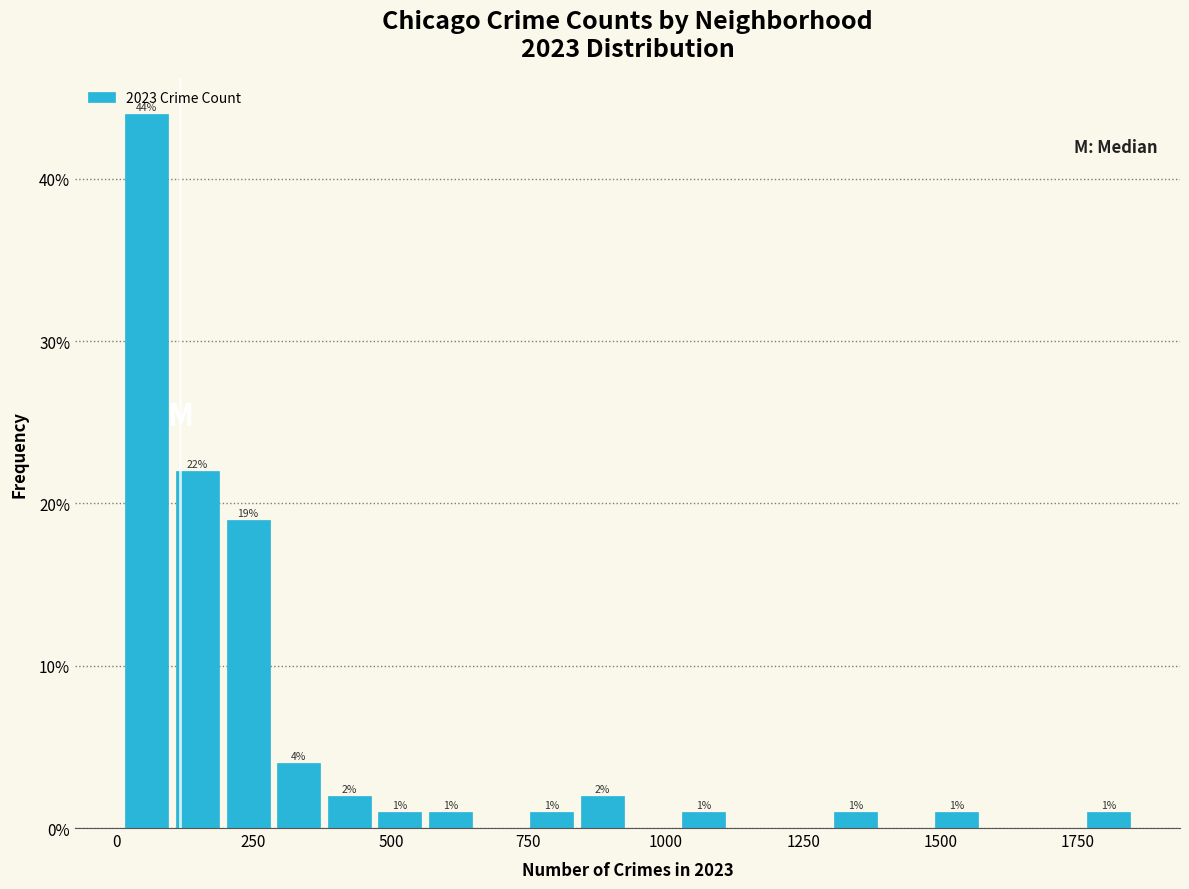

Read against the x-axis, roughly where is the centre of the tallest bar?

50